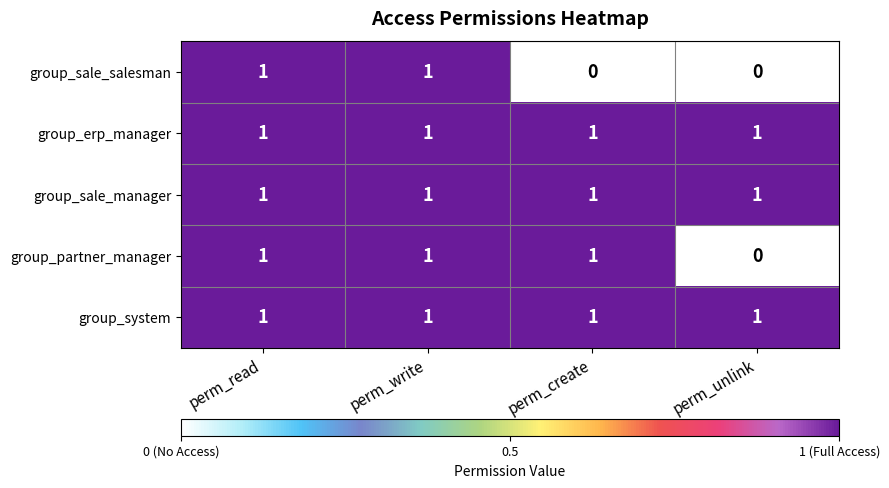

Reading right to left, transcribe all the data shown in this chart.

group_sale_salesman: 0	0	1	1
group_erp_manager: 1	1	1	1
group_sale_manager: 1	1	1	1
group_partner_manager: 0	1	1	1
group_system: 1	1	1	1